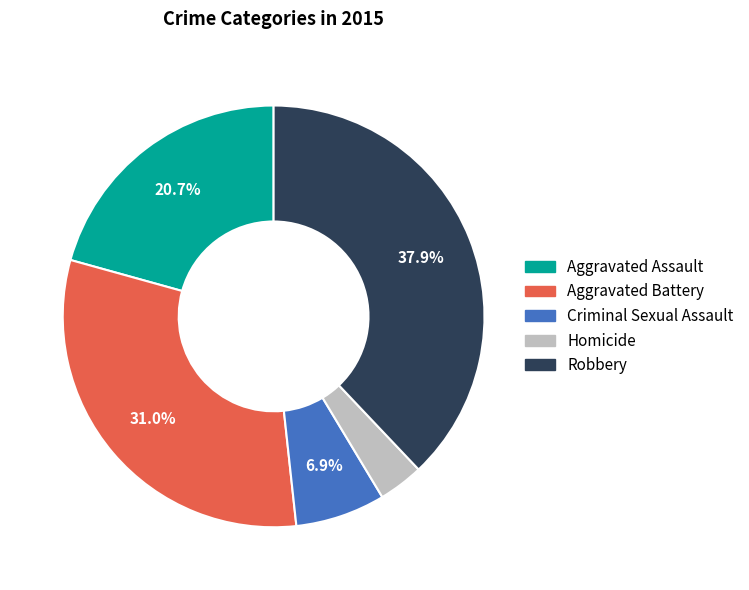

How many segments does this pie chart have?

5